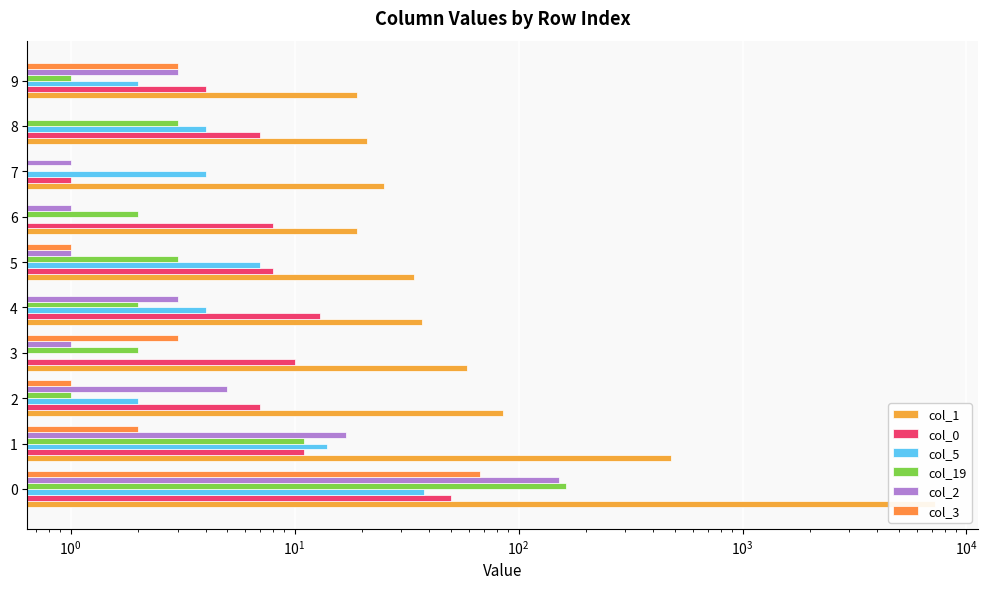

What is the lowest value of the col_0 series?

1